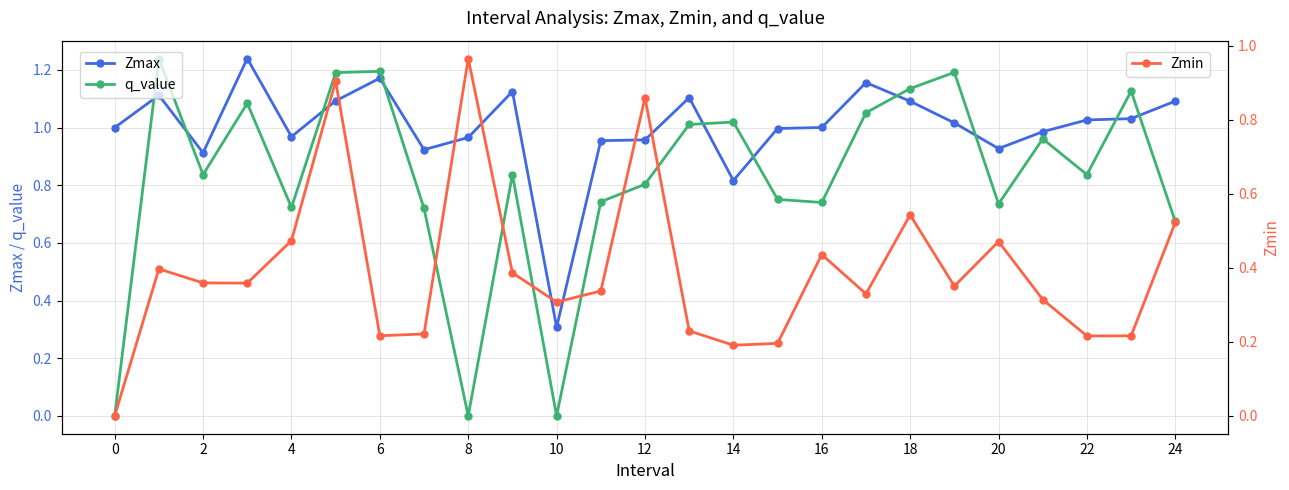

What value does the Zmax series have at 23?

1.0